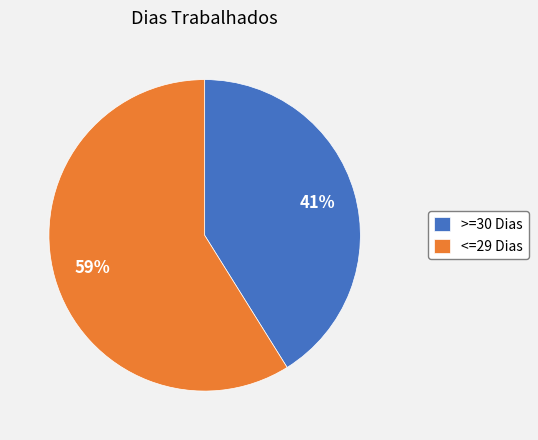

Count the number of slices in the pie.

2